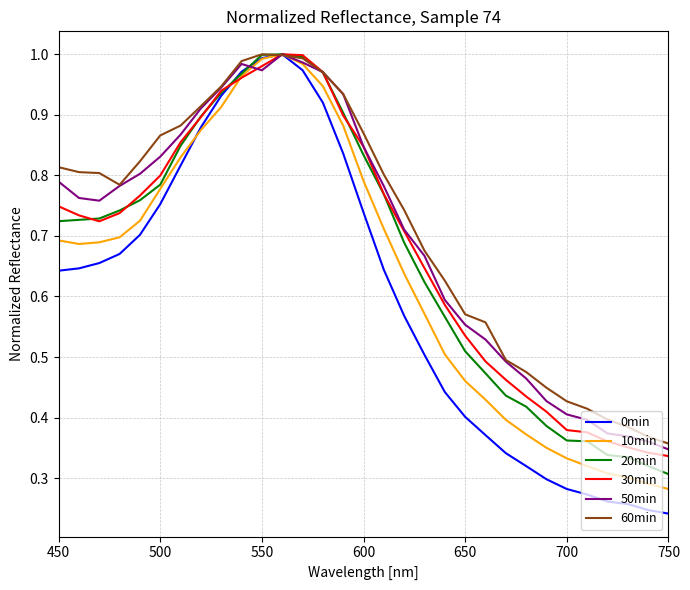

Which series has the widest spread of values?

0min